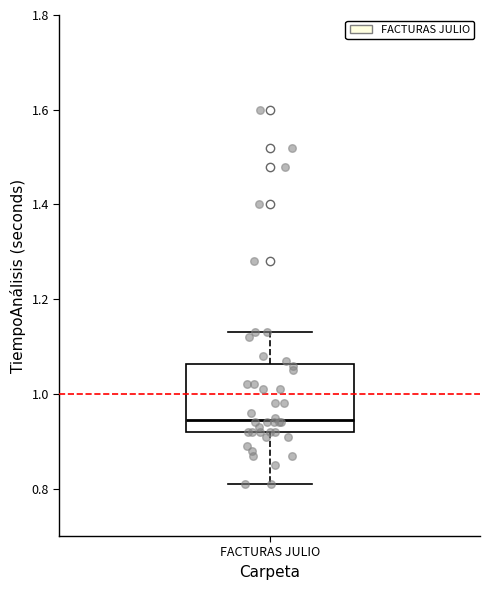

Where does the median line of the box for FACTURAS JULIO sit on the y-axis? The values are not printed on the chart, so give them approximately, as read against the axis.

0.94